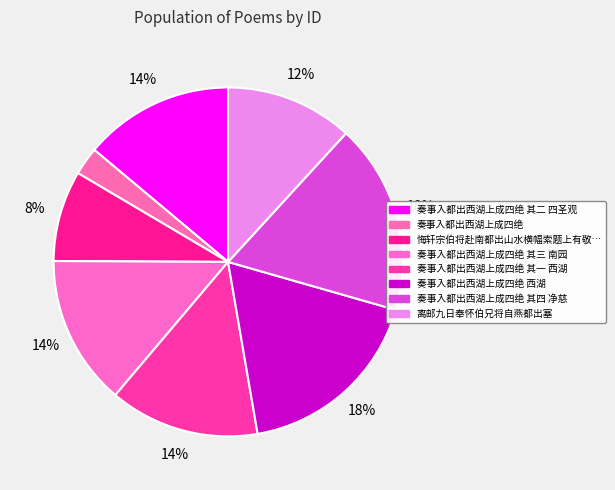

Count the number of slices in the pie.

8